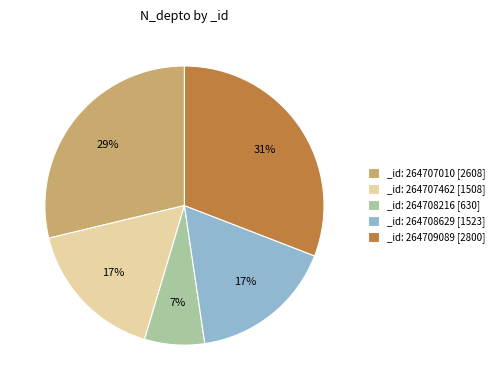

How many segments does this pie chart have?

5